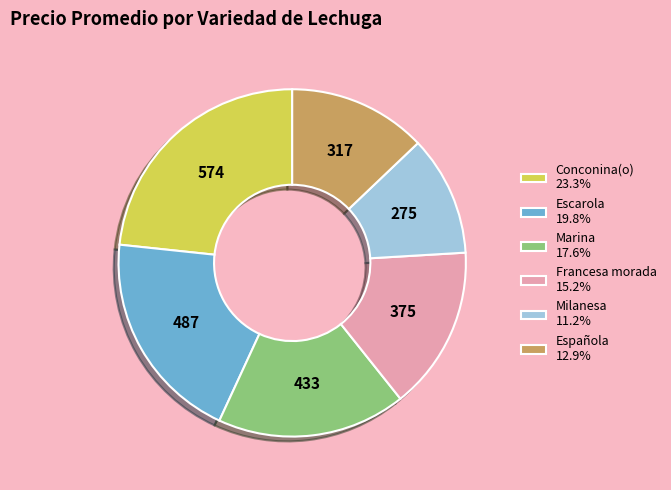

Which slice is the largest?

Conconina(o)